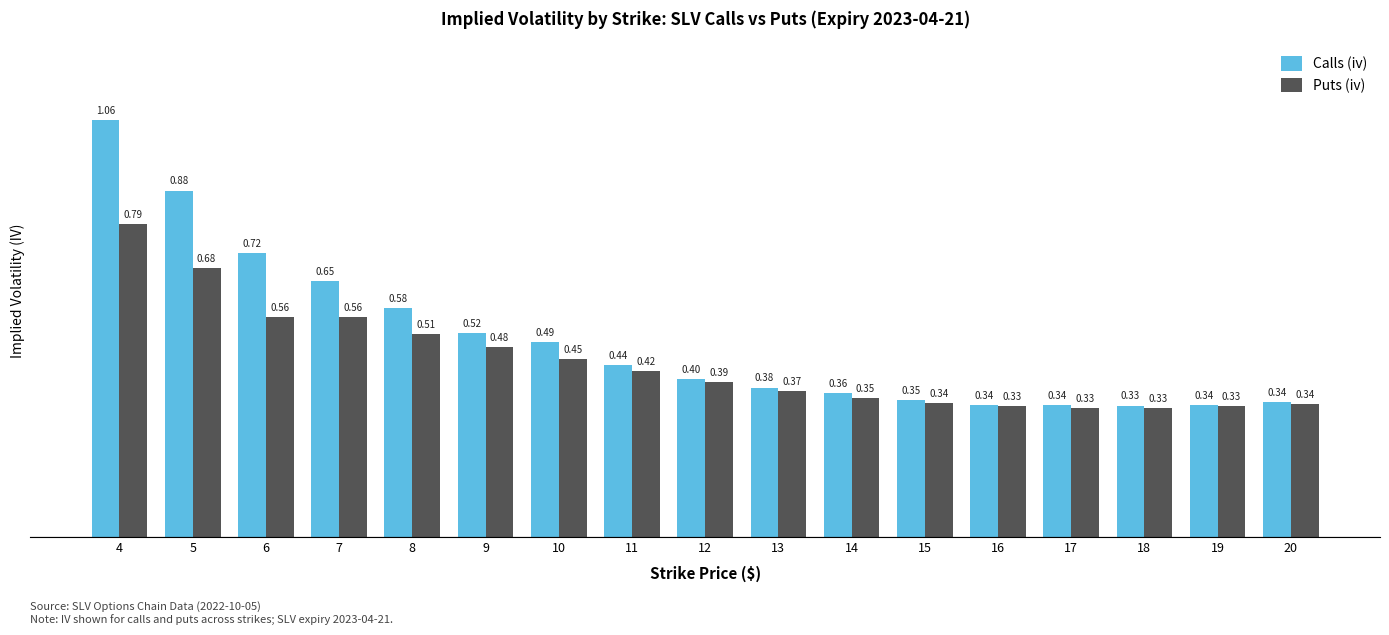

How many bars are there in each group?

2